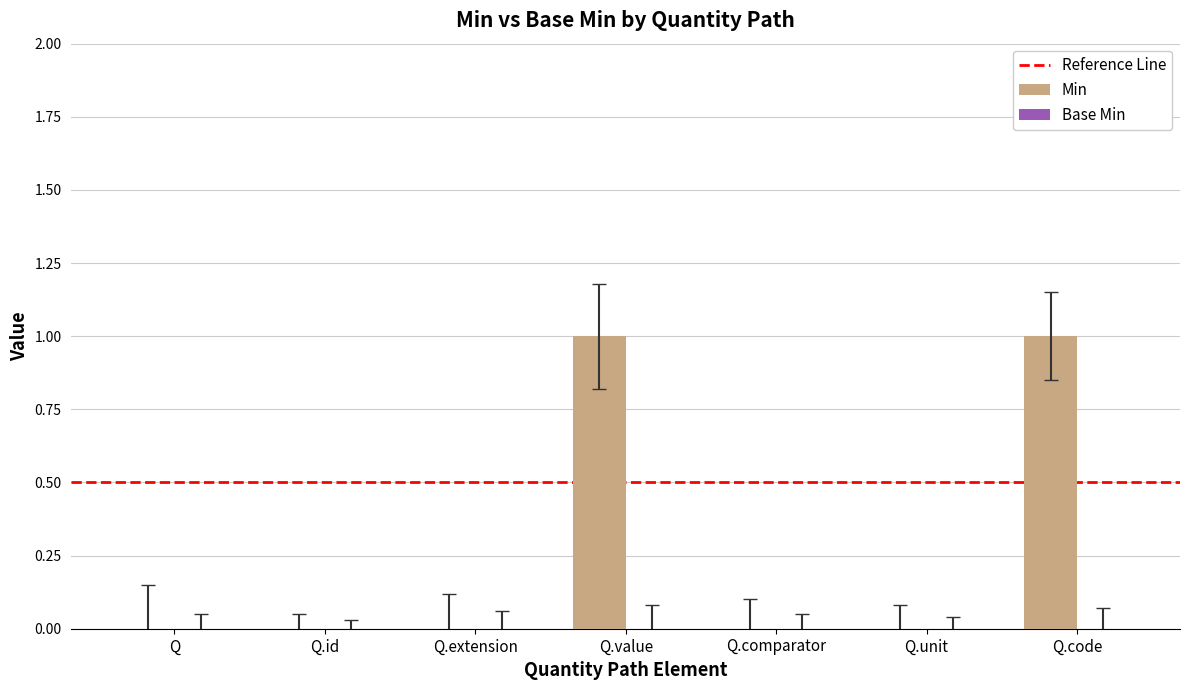

The chart shows a value of 0 at Q.id. True or false?

True